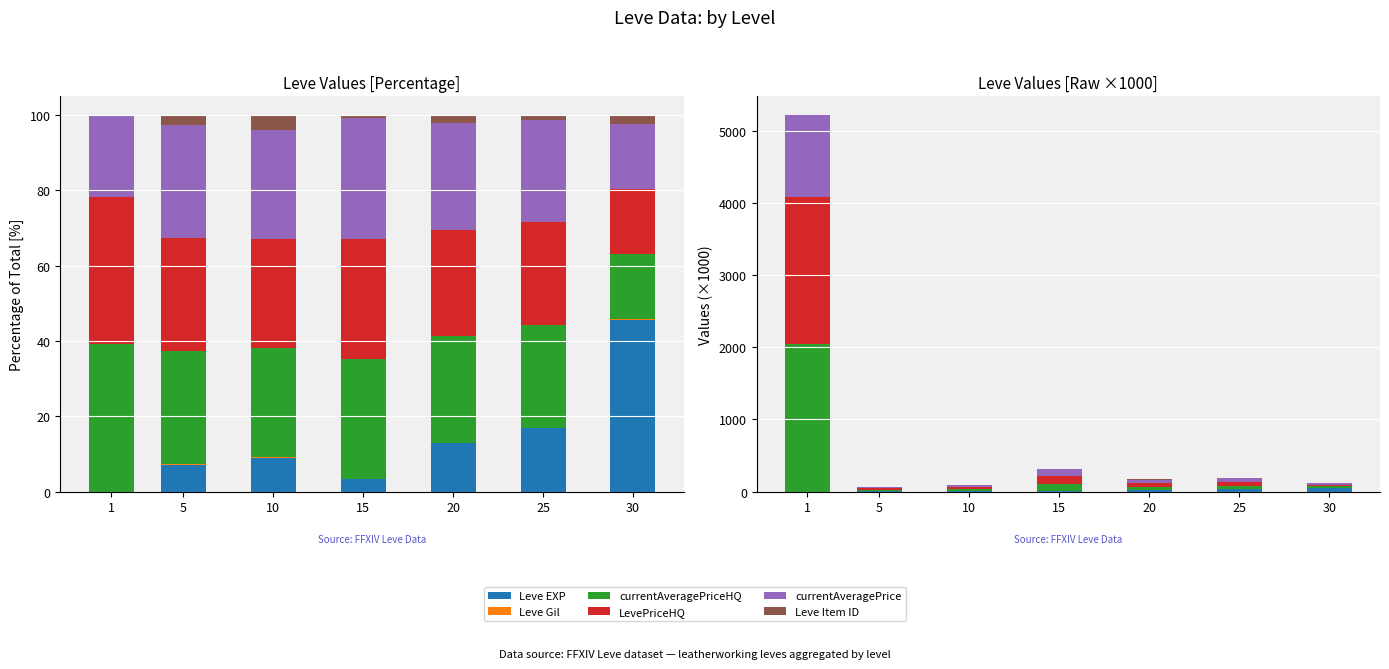

Reading right to left, extract all data points from this chart.

Leve EXP: 30=52.2	25=30.8	20=21.6	15=10.1	10=8.4	5=4.7	1=0.6
Leve Gil: 30=0.4	25=0.3	20=0.2	15=0.2	10=0.2	5=0.1	1=0.1
currentAveragePriceHQ: 30=19.8	25=50.0	20=47.5	15=100.0	10=27.4	5=20.0	1=2039.4
LevePriceHQ: 30=19.8	25=50.0	20=47.5	15=100.0	10=27.4	5=20.0	1=2039.4
currentAveragePrice: 30=19.8	25=50.0	20=47.5	15=100.0	10=27.4	5=20.0	1=1133.1
Leve Item ID: 30=2.8	25=2.2	20=3.6	15=2.7	10=3.8	5=1.7	1=2.6